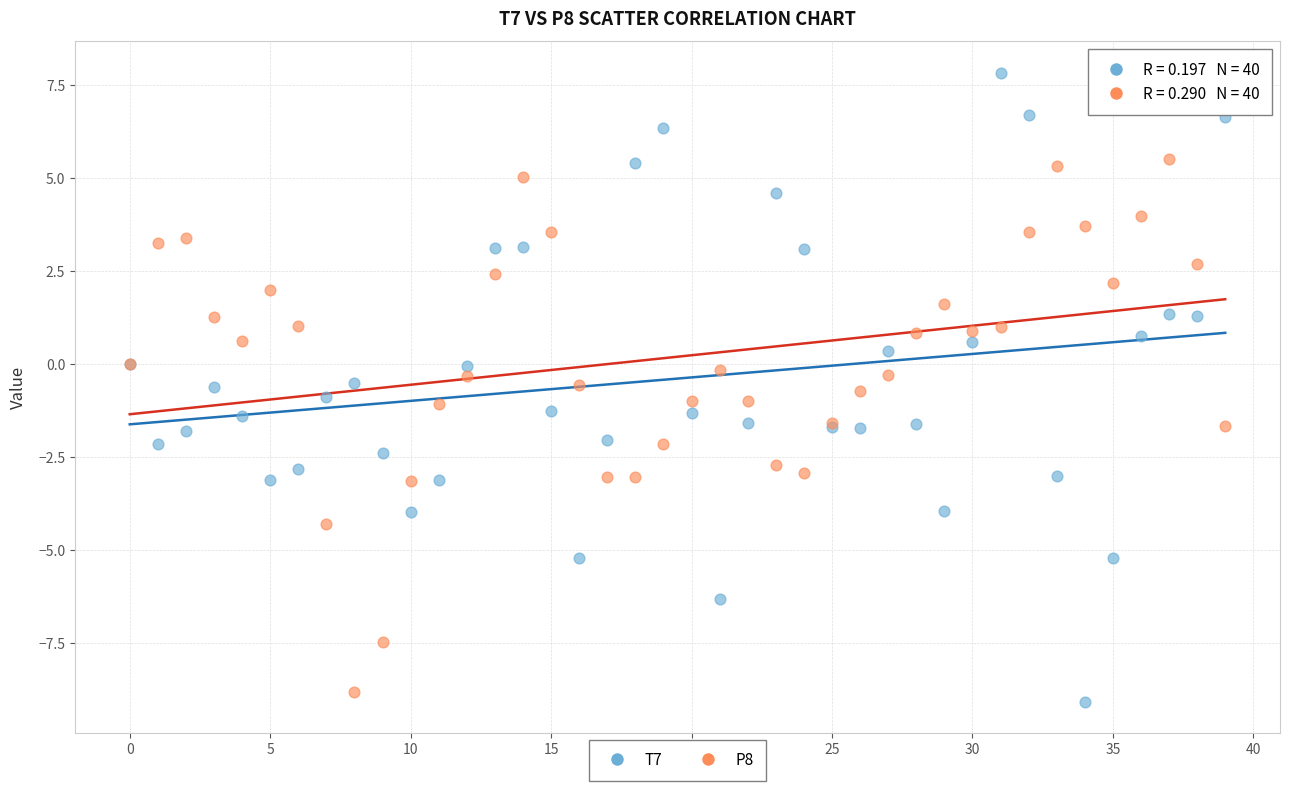

Which series has the largest Y range (max minus min)?

T7